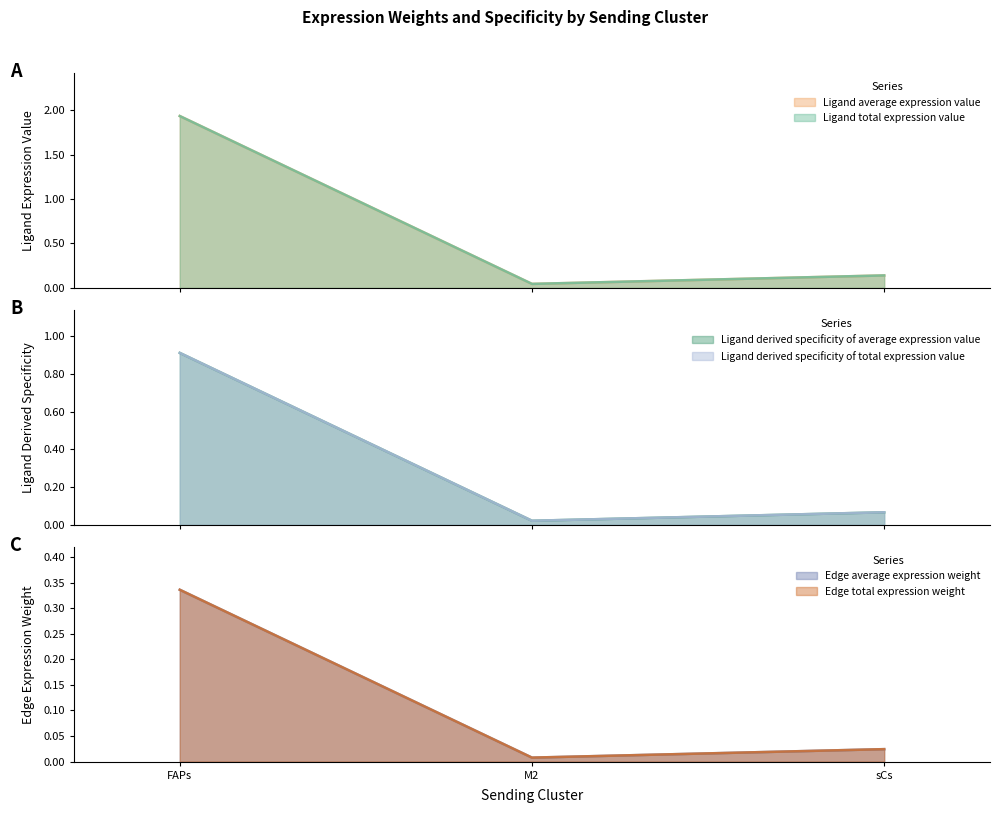

The Edge average expression weight series shows 0.1 at FAPs. True or false?

False